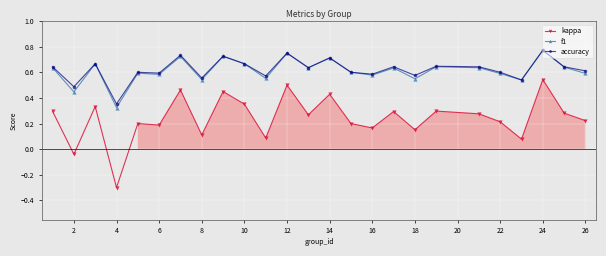

Which series changed the most between 12 and 18?

kappa